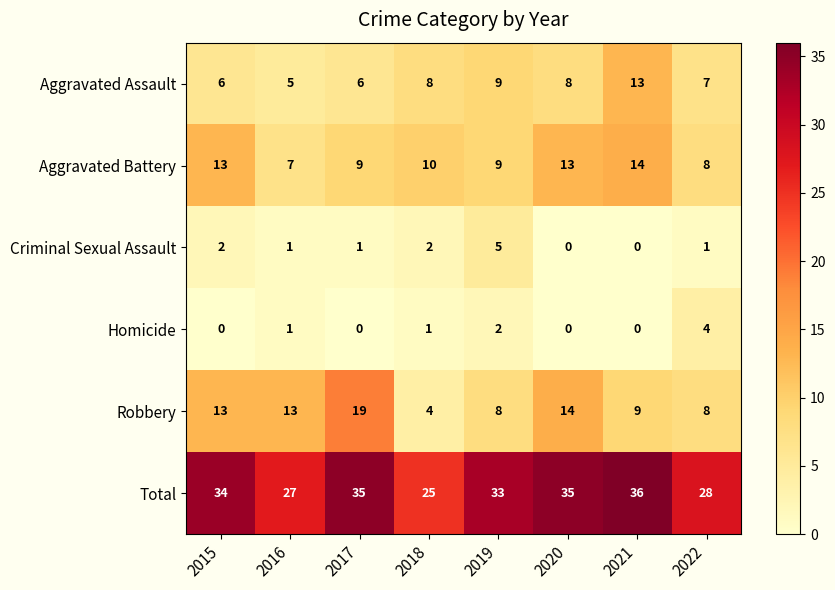

Which series changed the most between 2019 and 2022?

Total